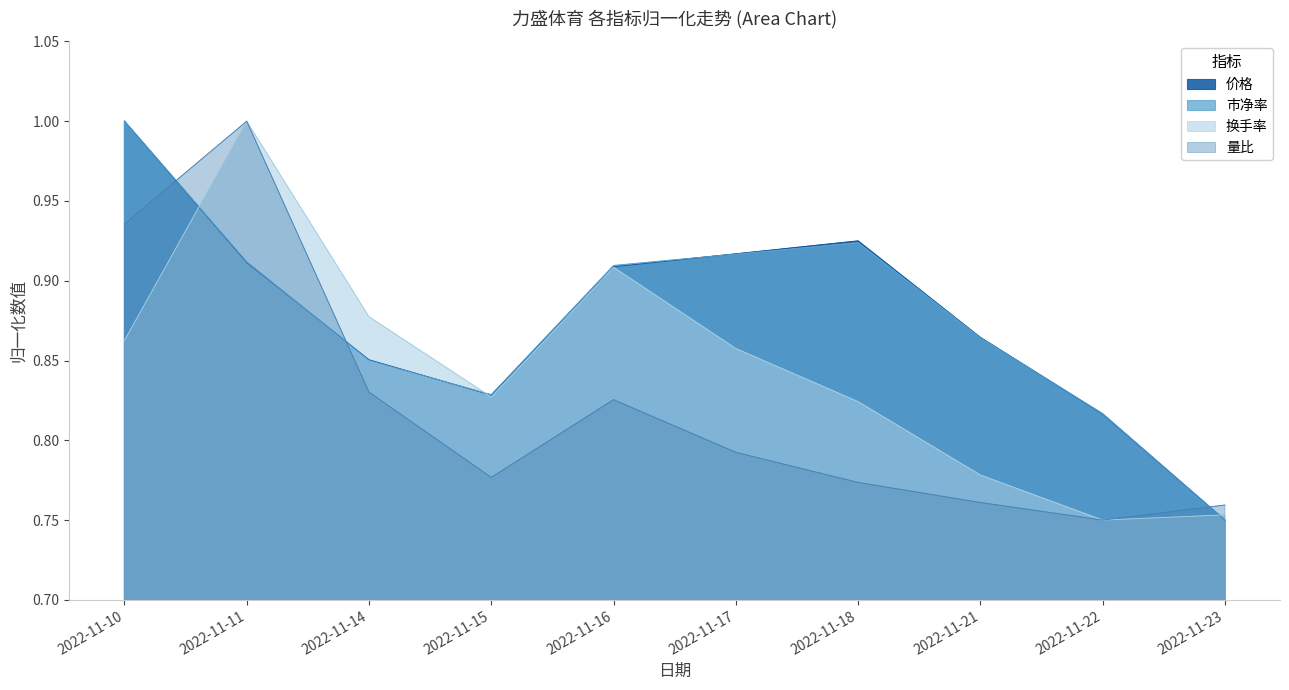

Is the value of 量比 at 2022-11-23 greater than the value of 市净率 at 2022-11-22?

No